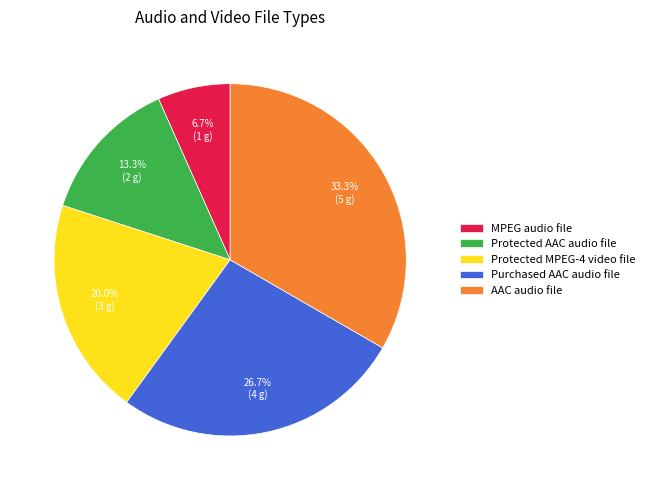

Is there a majority slice in this chart?

No